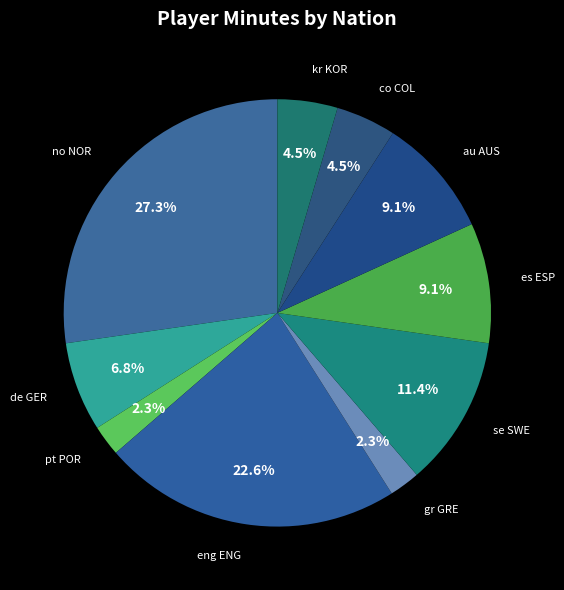

How many slices are in this pie chart?

10